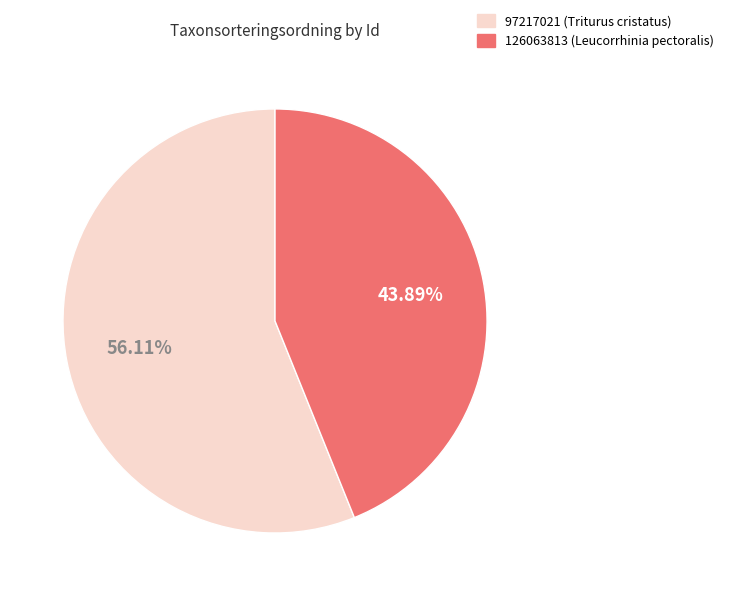

Count the number of slices in the pie.

2